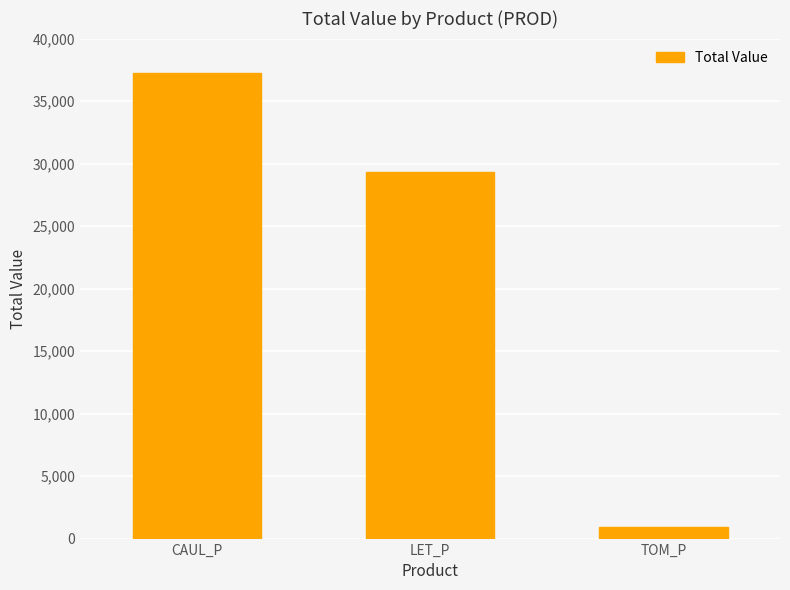

What position from the right is LET_P?

2